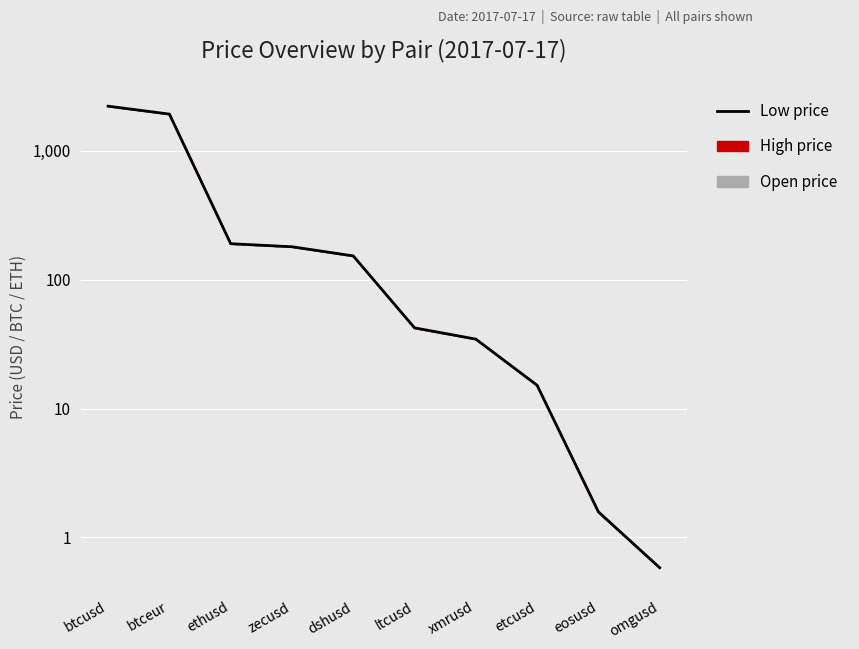

Between dshusd and omgusd, which is larger?

dshusd